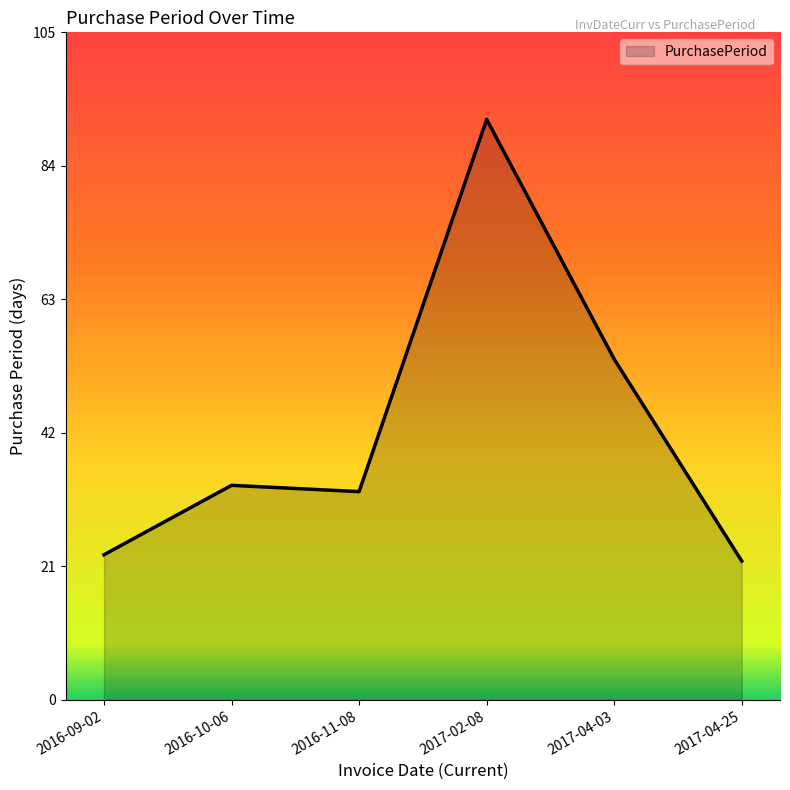

Reading left to right, extract all data points from this chart.

23	34	33	92	54	22